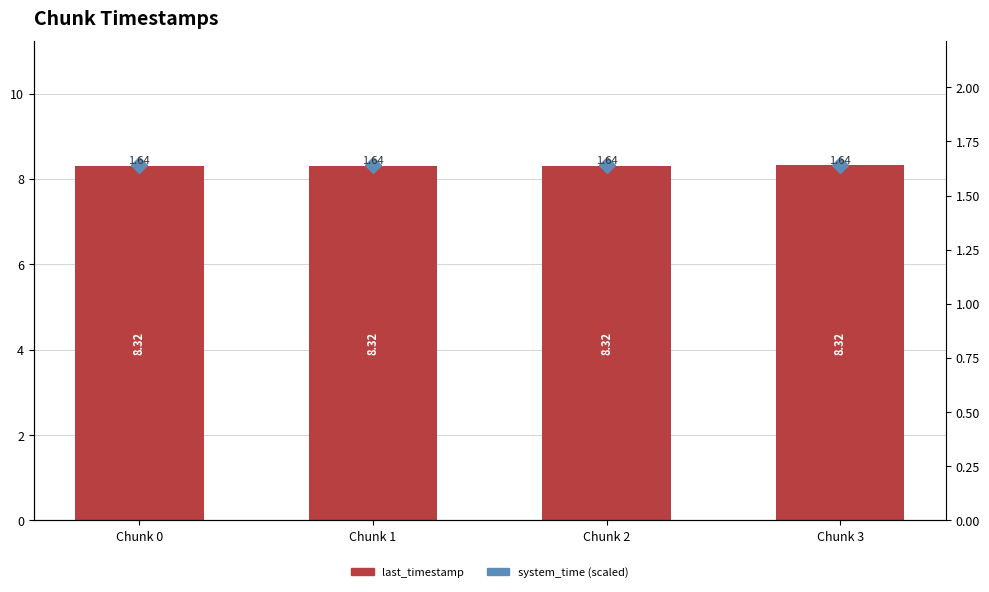

How many categories are shown in the chart?

4